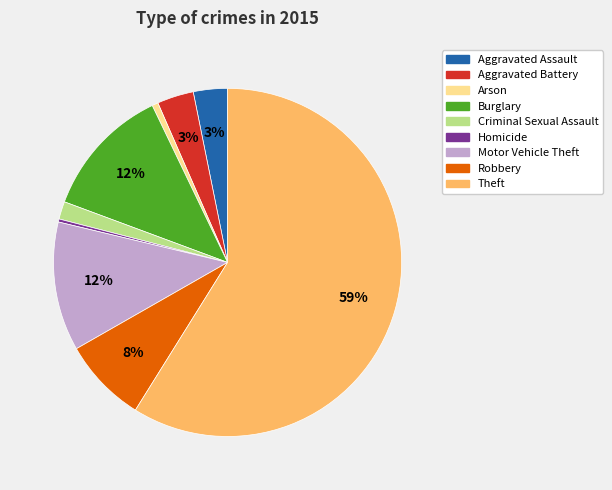

Approximately how many times larger is the value at Motor Vehicle Theft compared to Burglary?

1.0